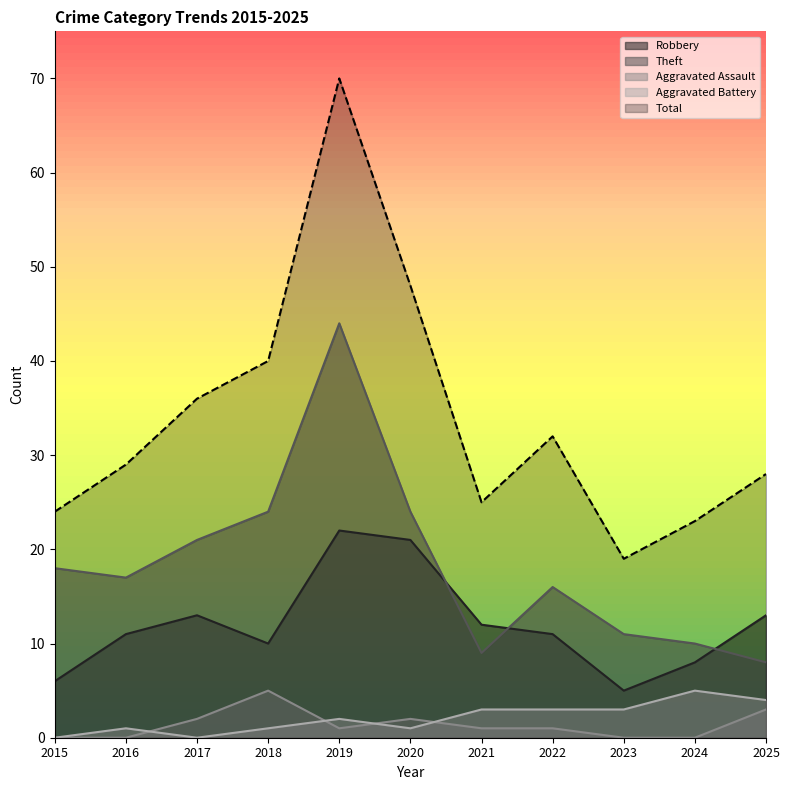

List the series in order of their peak value, highest first.

Total, Theft, Robbery, Aggravated Assault, Aggravated Battery